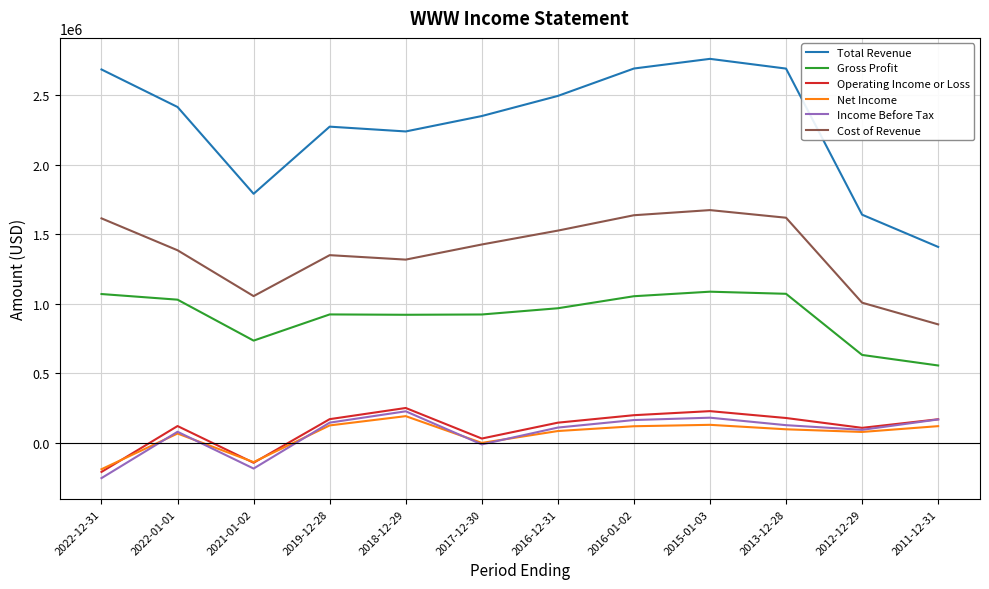

True or false: Gross Profit and Total Revenue cross at least once.

False